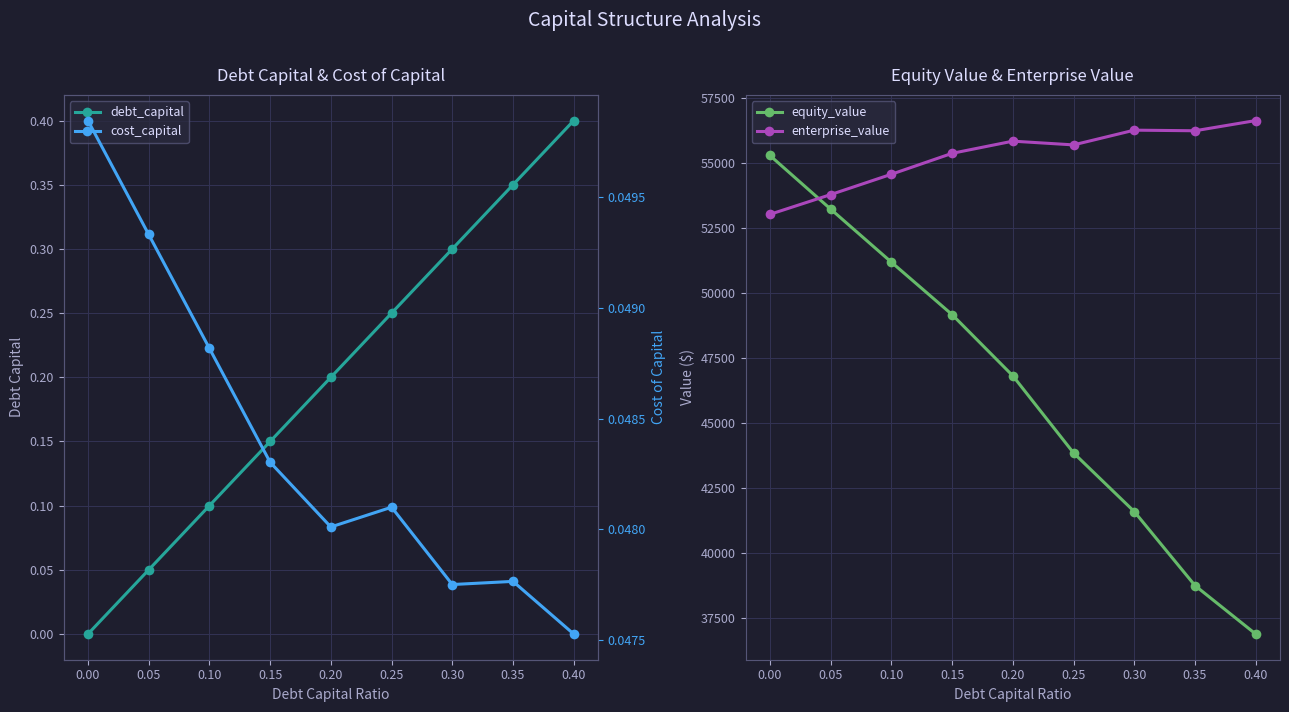

The value of enterprise_value at 0.15 is 87751.4. True or false?

False